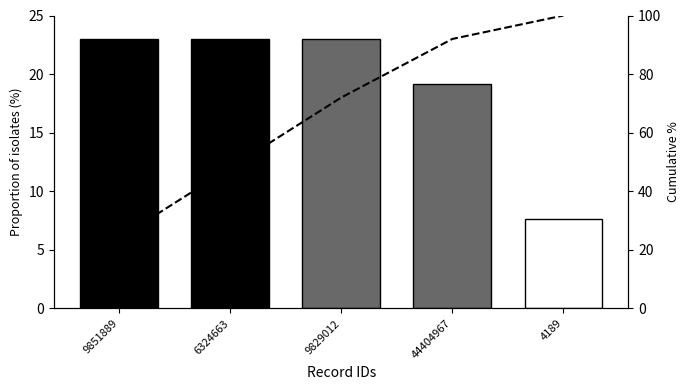

Which series has the largest range (max minus min)?

Cumulative %